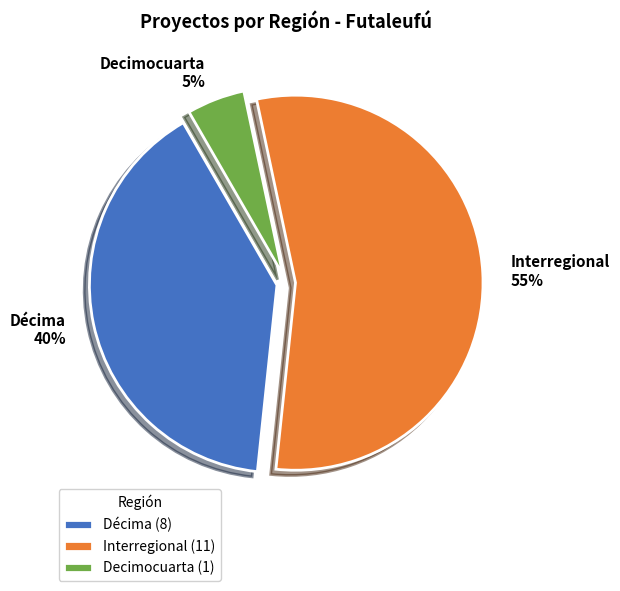

Is Décima 40% the majority of the pie?

No